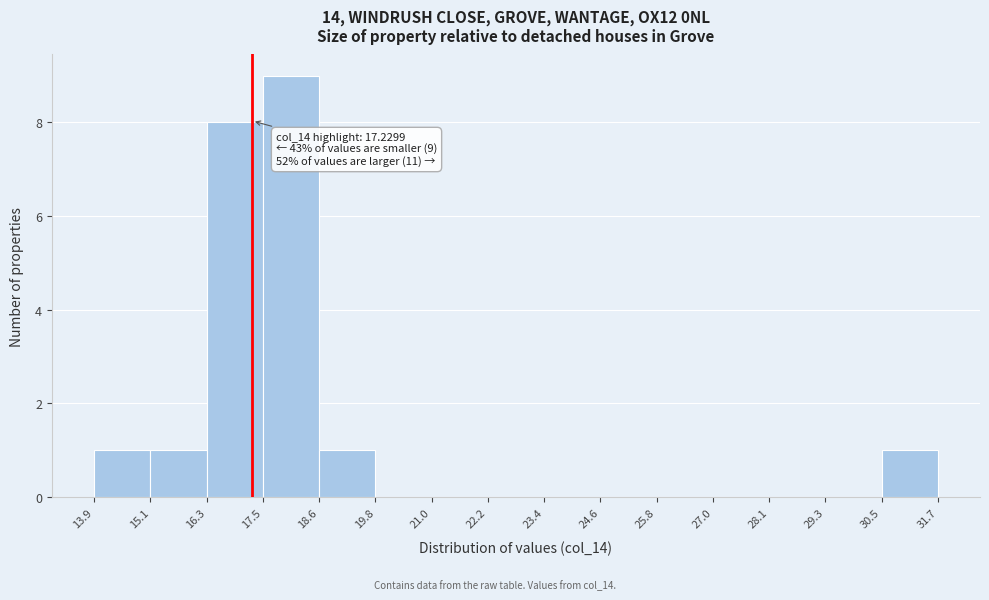

Over which range of the x-axis is the bar tallest?

17.5 to 18.6